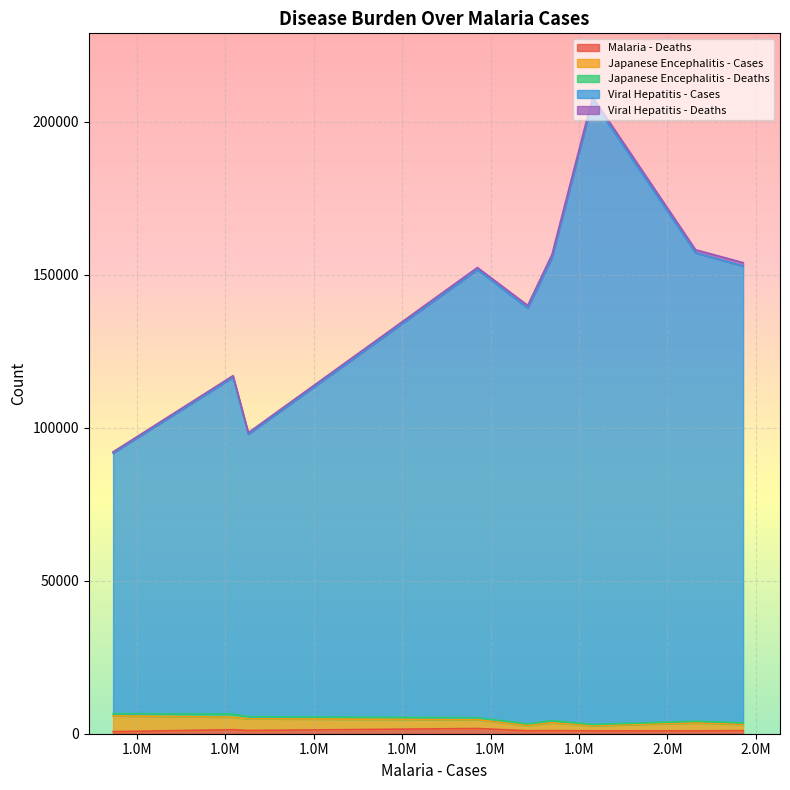

How many data points in Japanese Encephalitis - Deaths are above 684?

4